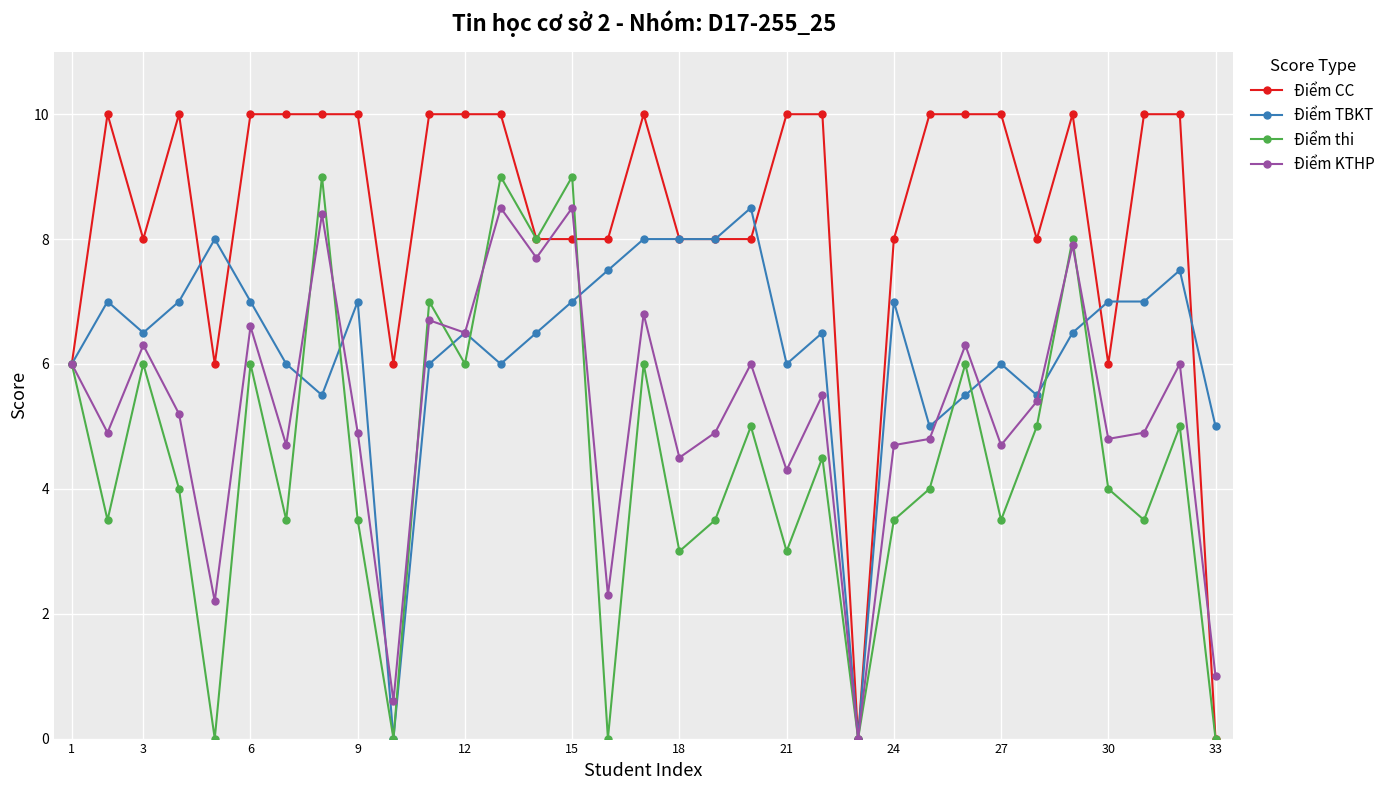

What is the value of the Điểm CC point at the 28th from the left?

8.0